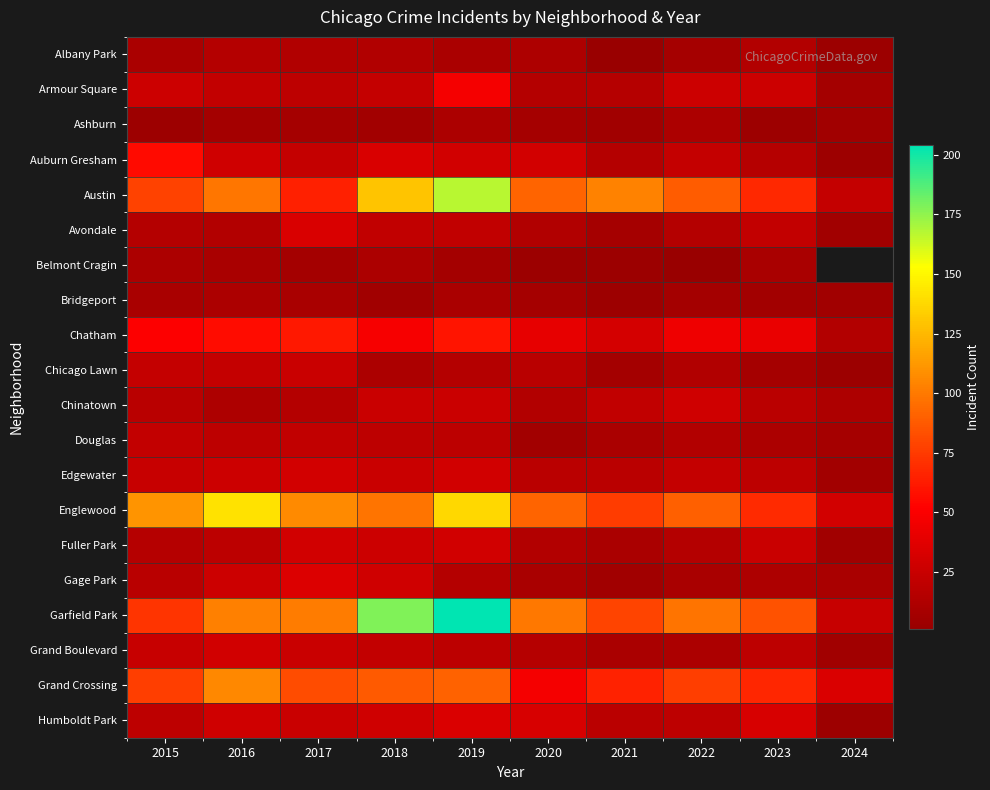

At how many categories does at least one series exceed 43?

9